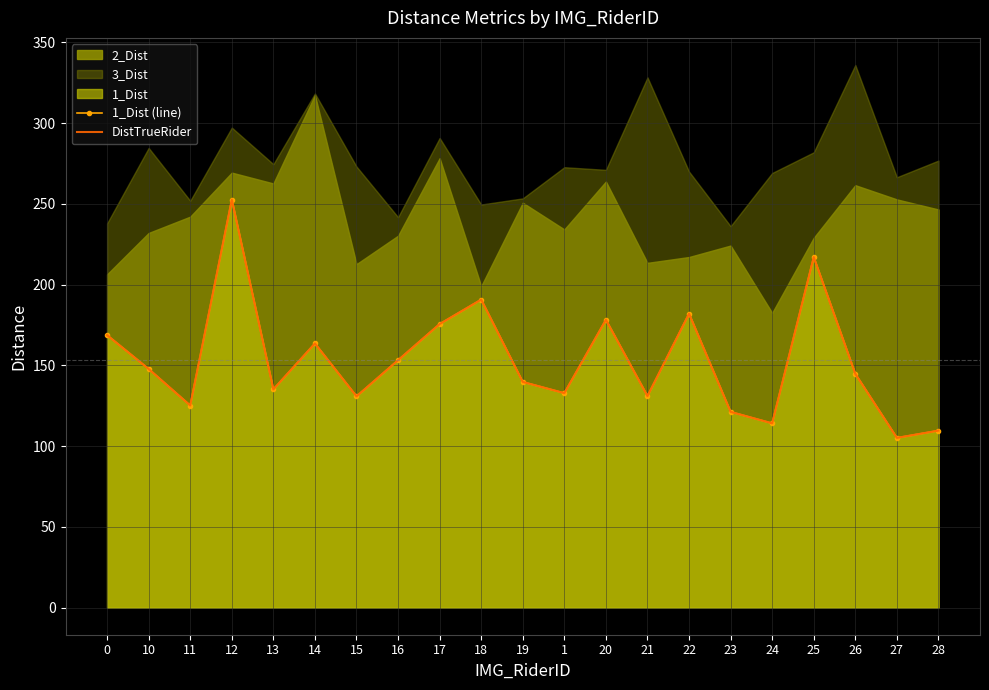

At which label is DistTrueRider closest to 178?

20